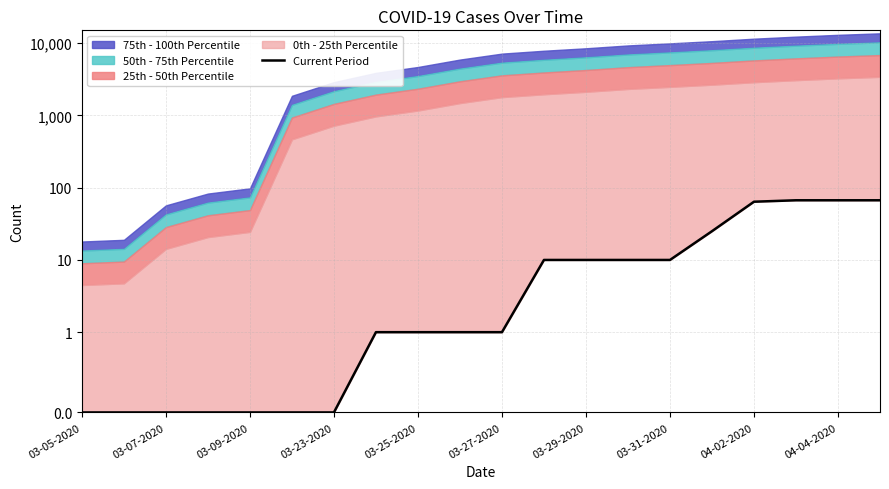

How many lines are shown in the chart?

1